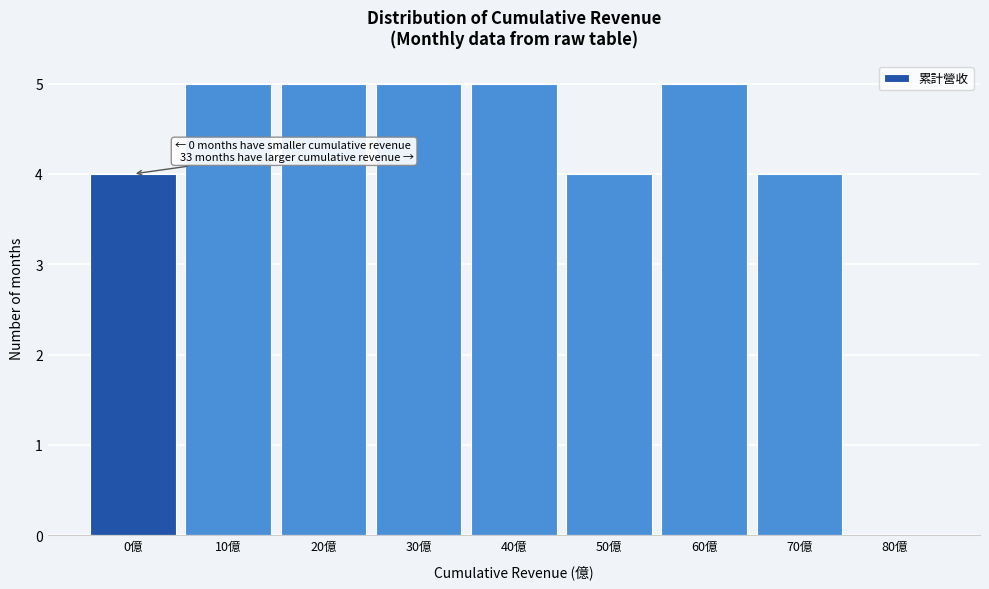

Reading left to right, transcribe all the data shown in this chart.

0億=4	10億=5	20億=5	30億=5	40億=5	50億=4	60億=5	70億=4	80億=0